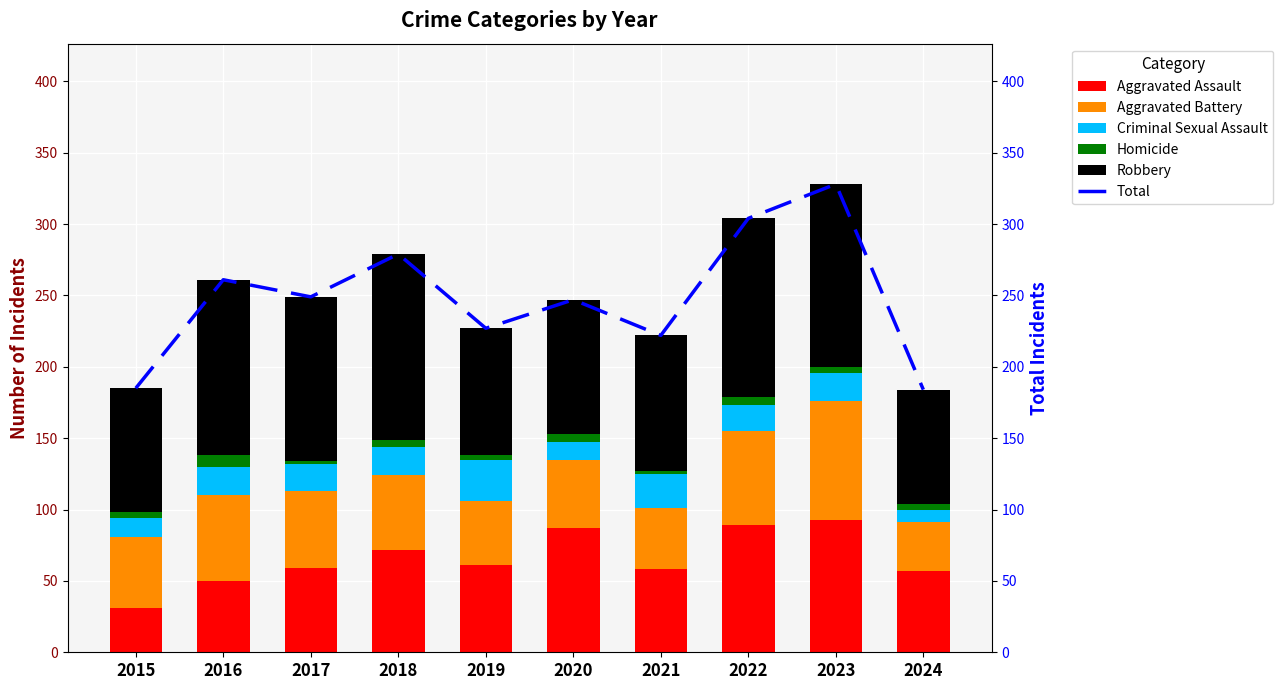

What is the highest value of the Aggravated Battery series?

83